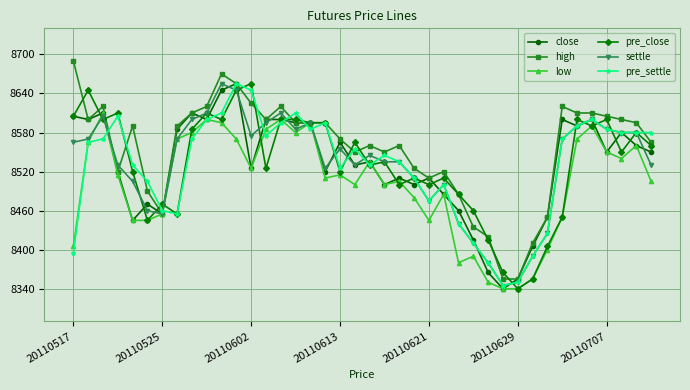

What is the value of the close point at the 13th from the left?

8525